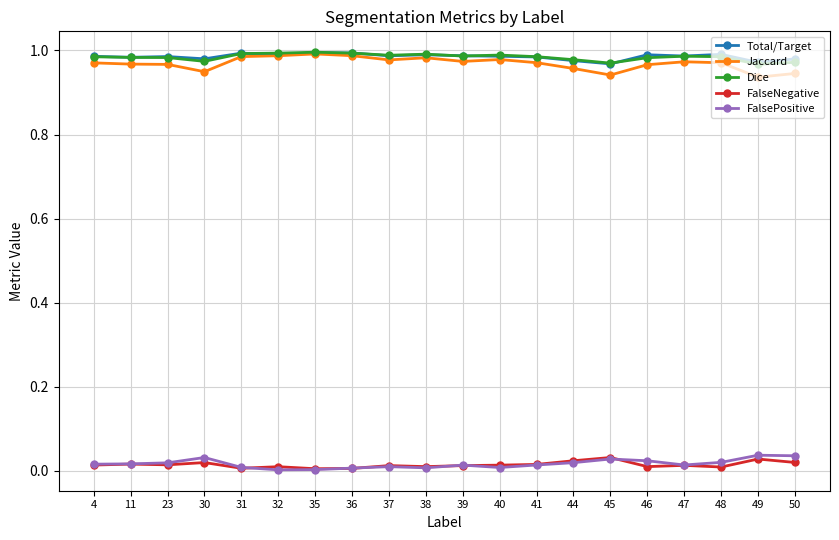

True or false: Total/Target and FalsePositive intersect in this chart.

False